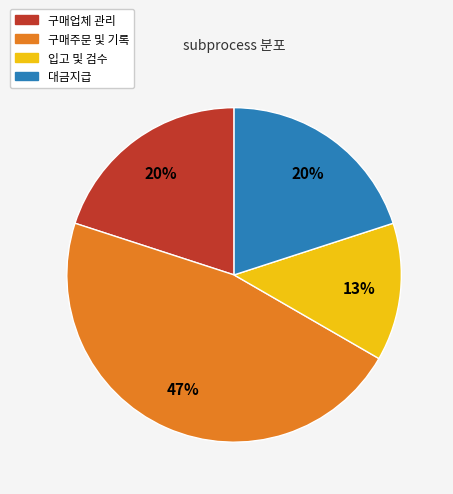

What is the ratio of the value at 구매업체 관리 to the value at 입고 및 검수?

1.5